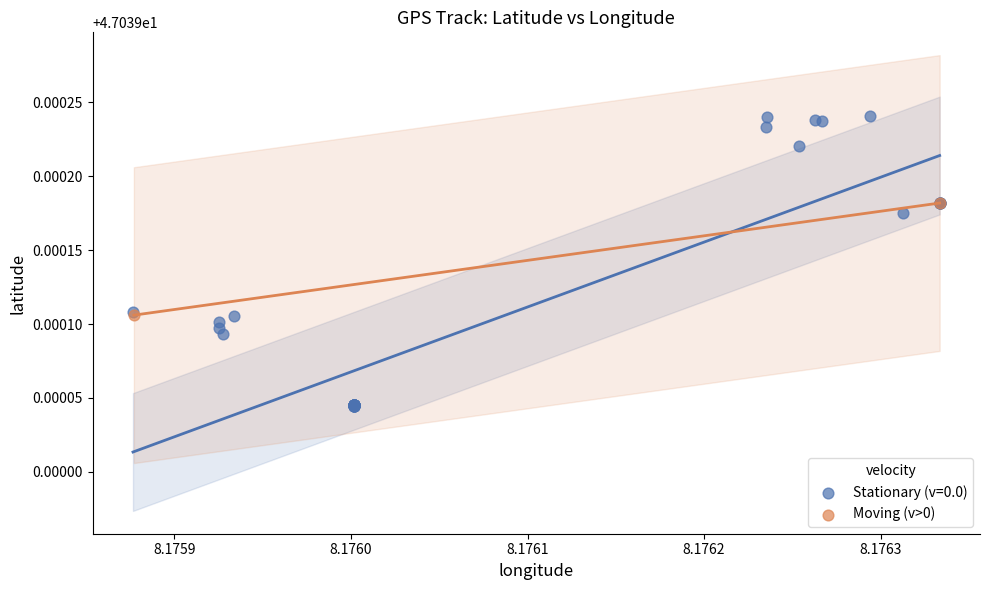

What are all the series names shown in the legend?

Stationary (v=0.0), Moving (v>0)